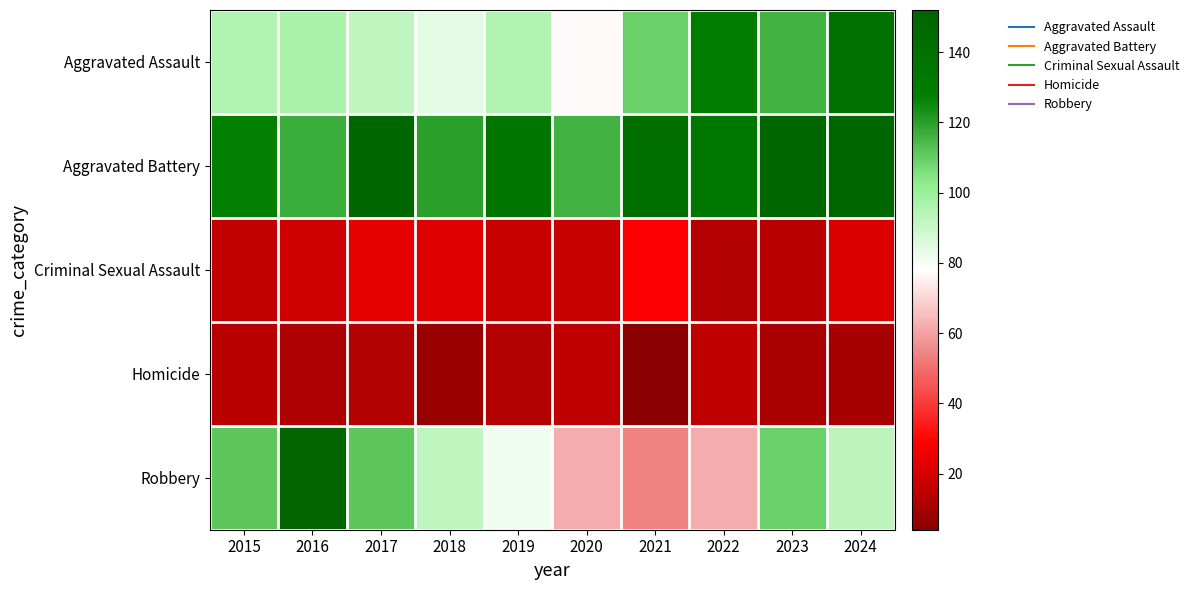

Reading right to left, transcribe all the data shown in this chart.

Aggravated Assault: 2024=140	2023=116	2022=129	2021=109	2020=77	2019=95	2018=84	2017=92	2016=97	2015=95
Aggravated Battery: 2024=149	2023=149	2022=134	2021=142	2020=116	2019=136	2018=120	2017=149	2016=117	2015=128
Criminal Sexual Assault: 2024=21	2023=14	2022=13	2021=28	2020=17	2019=17	2018=22	2017=24	2016=19	2015=16
Homicide: 2024=10	2023=11	2022=15	2021=4	2020=15	2019=13	2018=7	2017=13	2016=12	2015=14
Robbery: 2024=93	2023=109	2022=62	2021=54	2020=62	2019=81	2018=92	2017=111	2016=152	2015=111